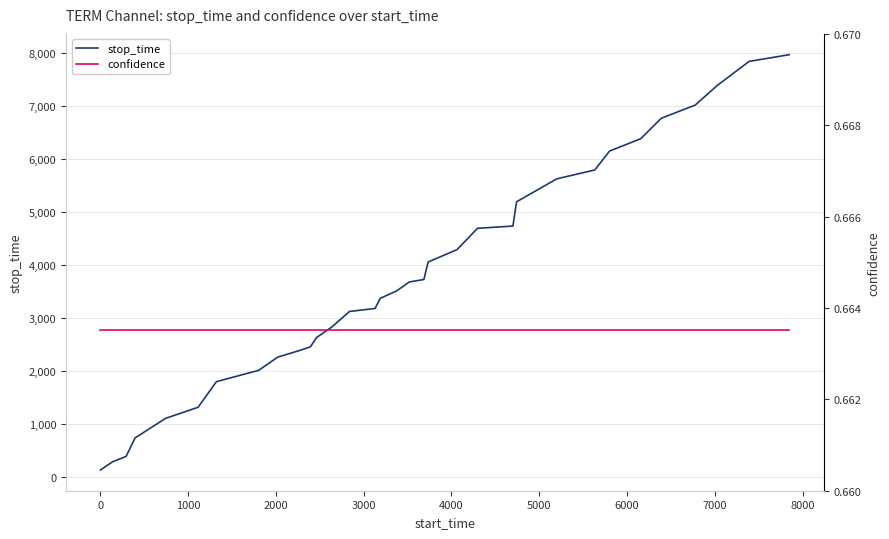

True or false: confidence and stop_time cross at least once.

False